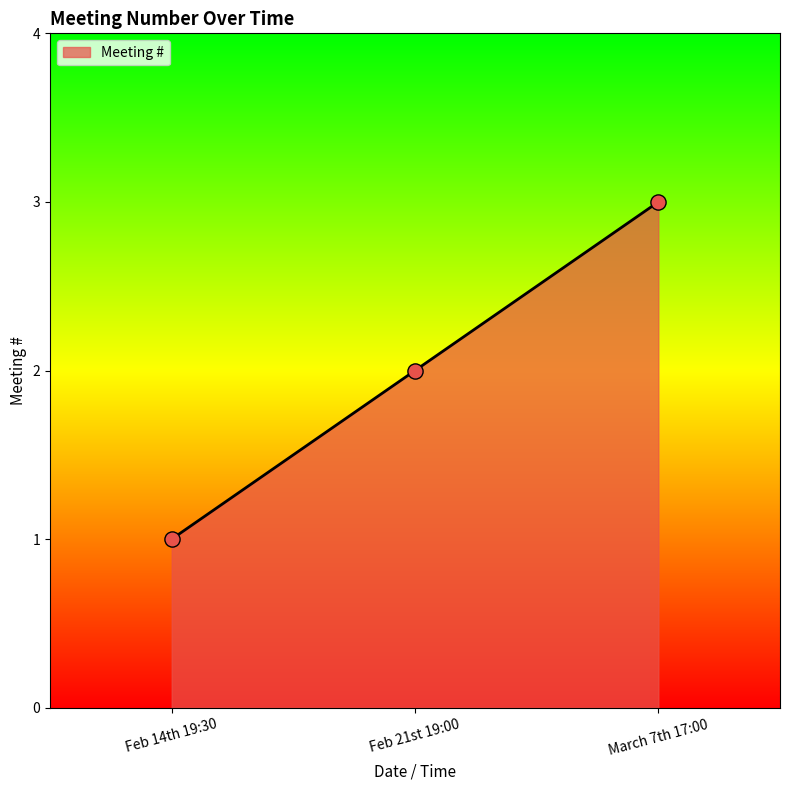

What is the change in value from Feb 21st 19:00 to March 7th 17:00?

+1